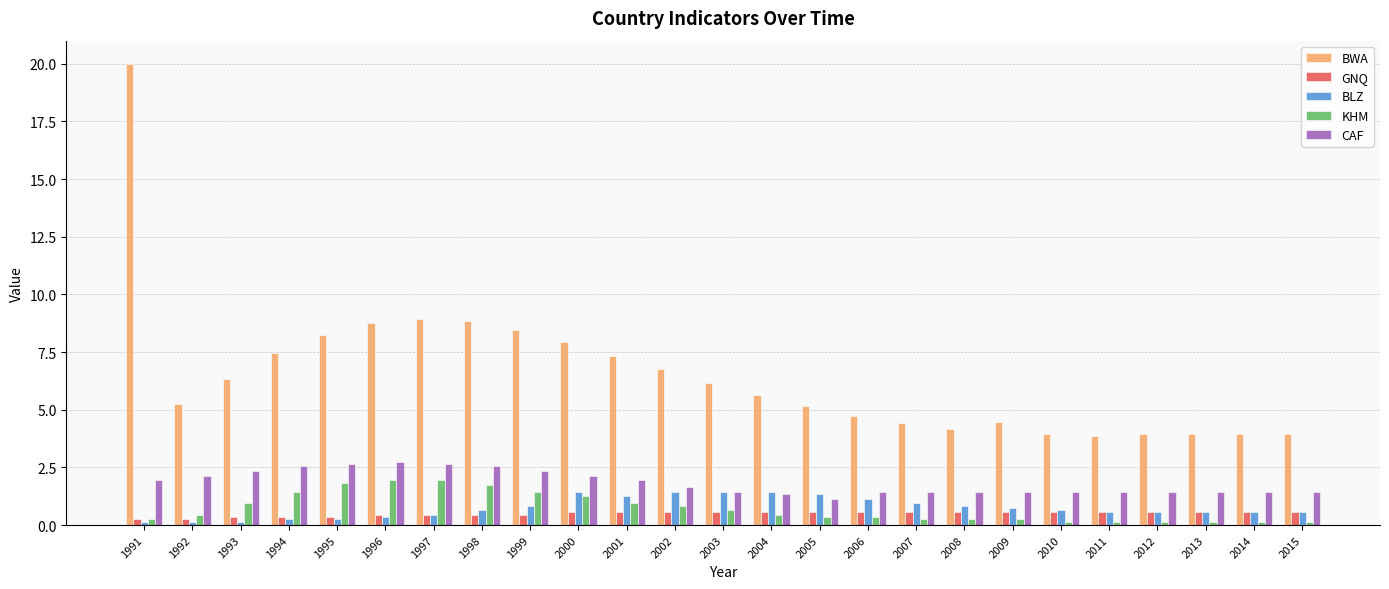

What is the difference between the KHM values at 2012 and 1997?

1.8